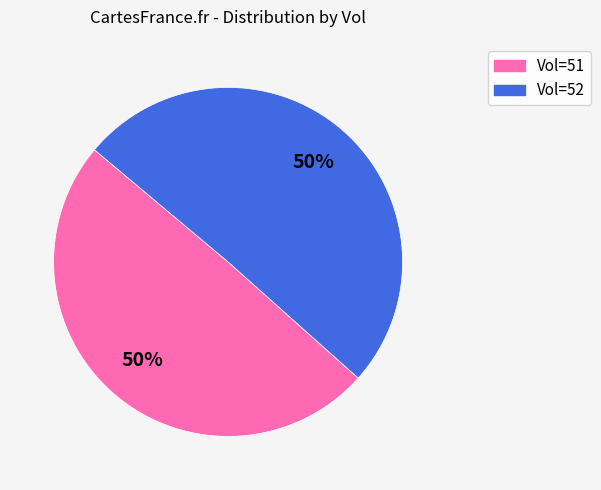

What percentage is the Vol=51 slice, to the nearest percent?

50%